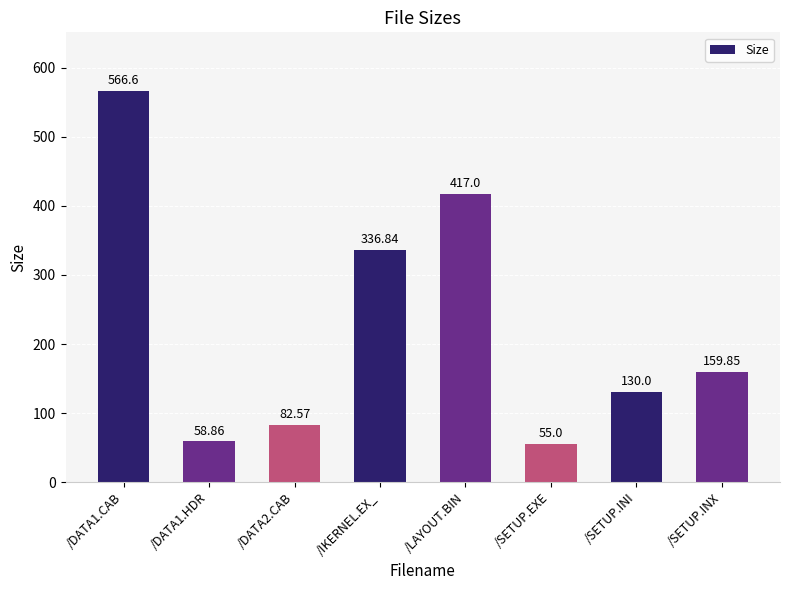

The chart shows a value of 32.0 at /DATA1.HDR. True or false?

False